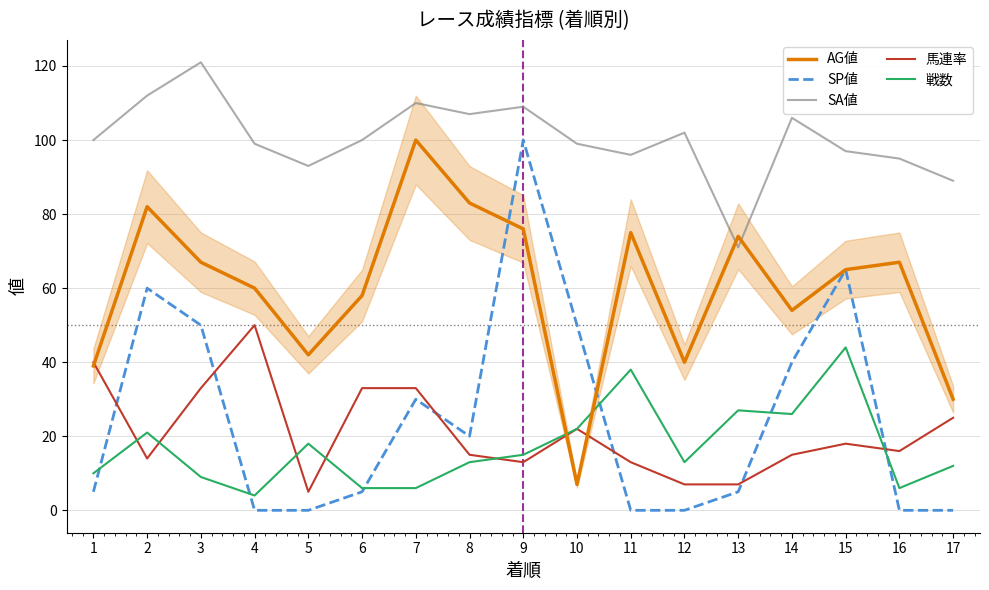

Which category has the lowest value in the 馬連率 series?

5